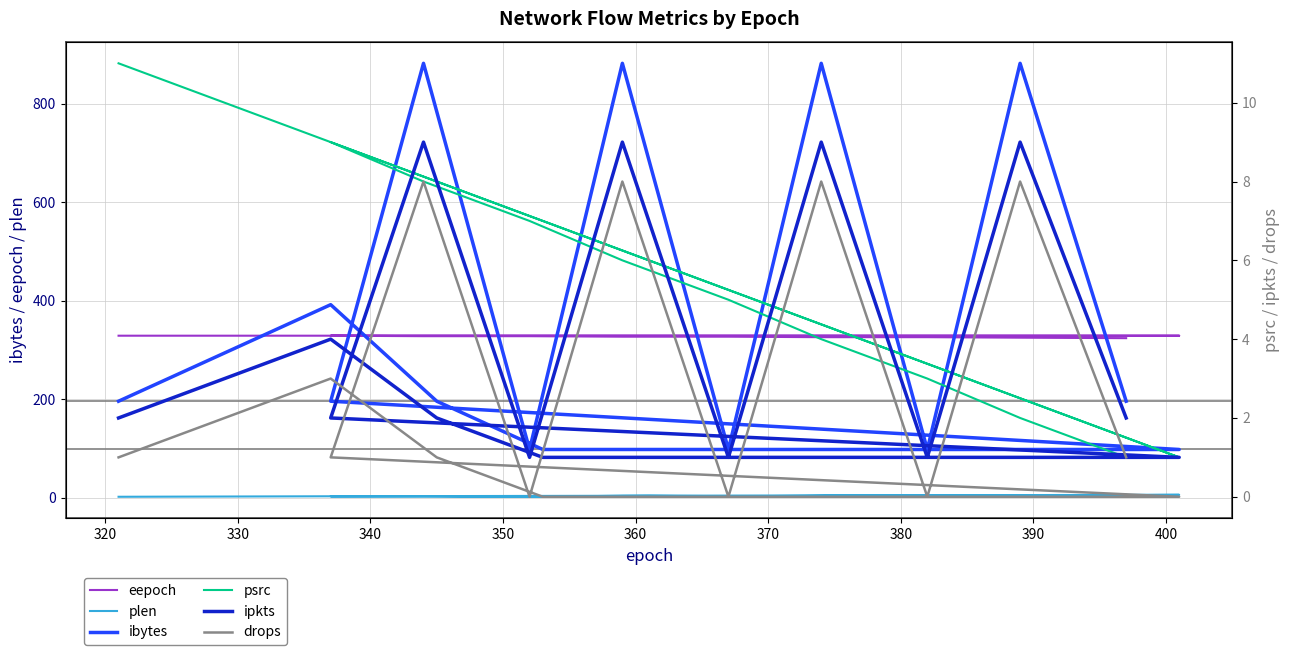

Is this an area chart (filled region under the line)?

No